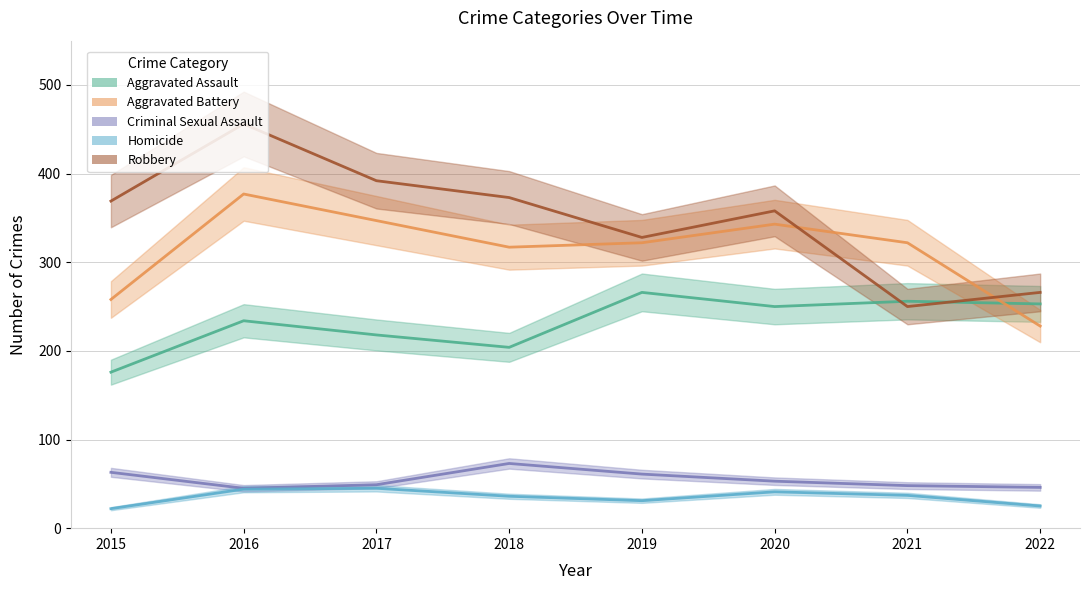

At how many categories does at least one series exceed 131?

8